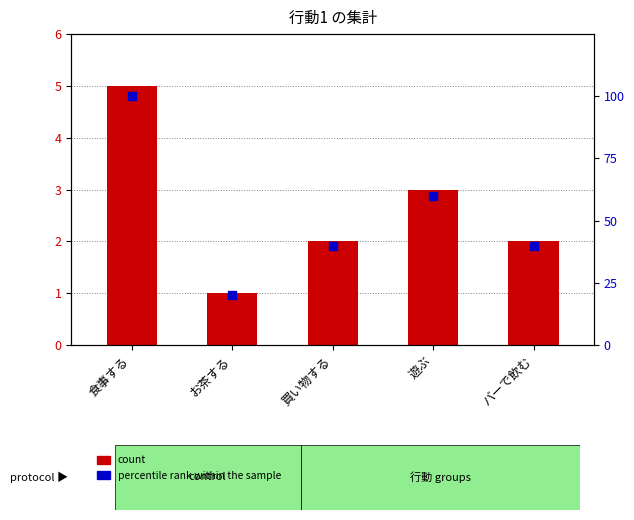

Which series has the largest Y range (max minus min)?

percentile rank within the sample